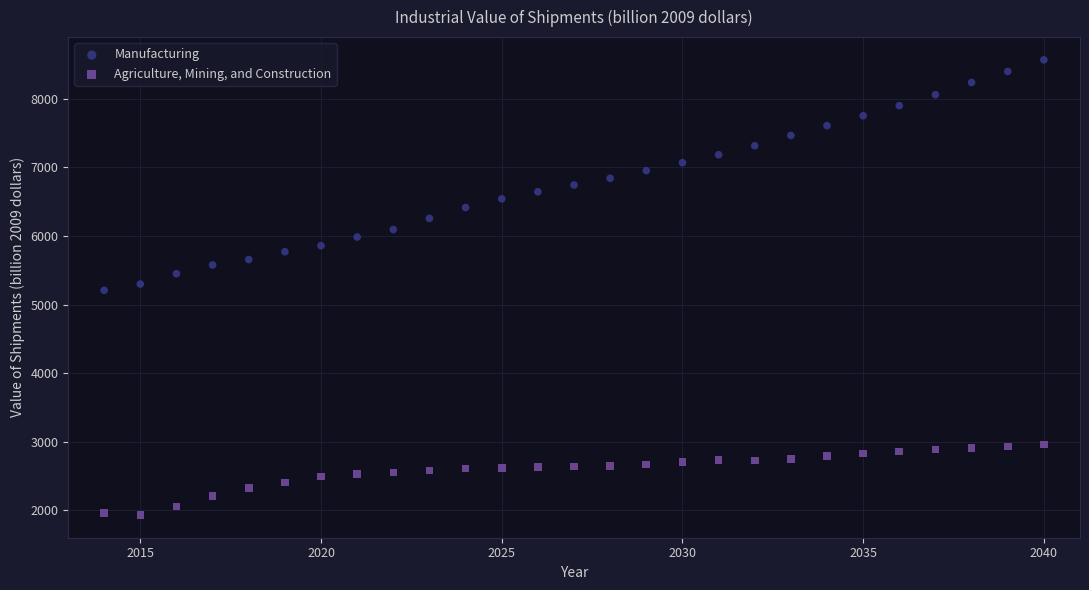

Which series has the largest Y range (max minus min)?

Manufacturing